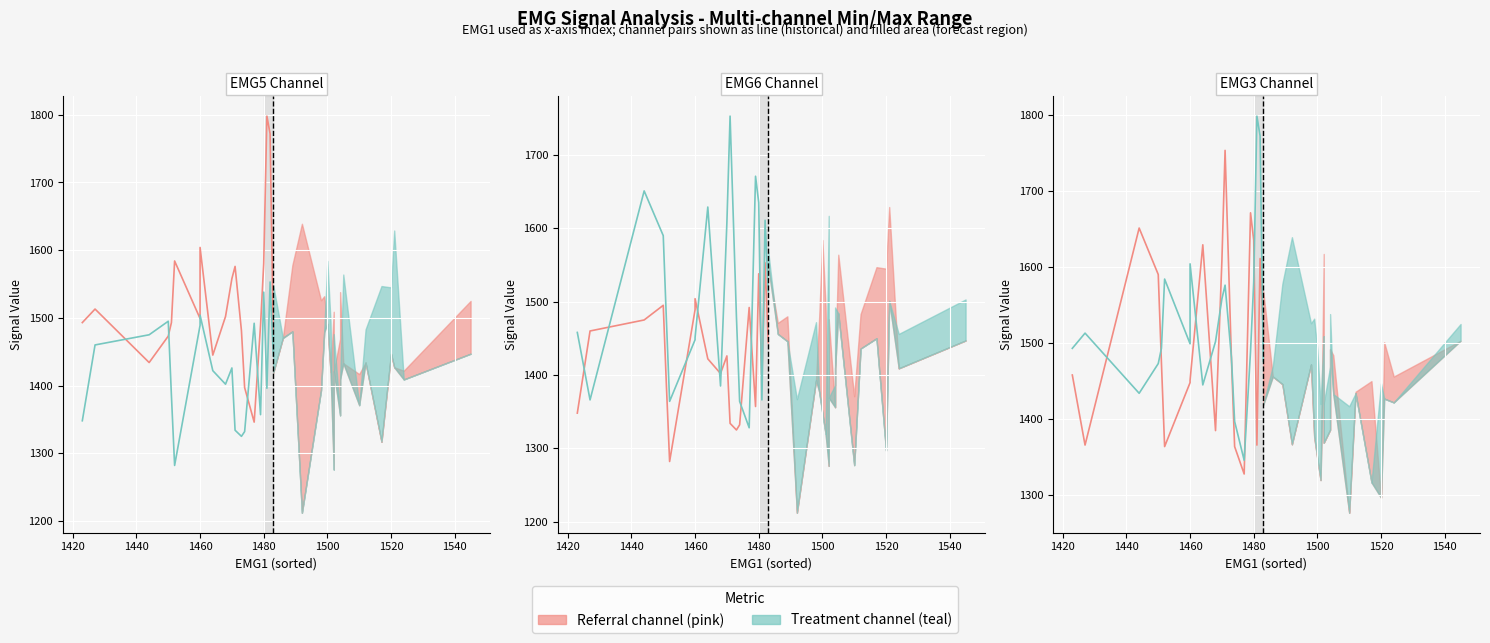

Between which two adjacent categories do EMG6 and EMG5 first intersect?

1420 and 1440